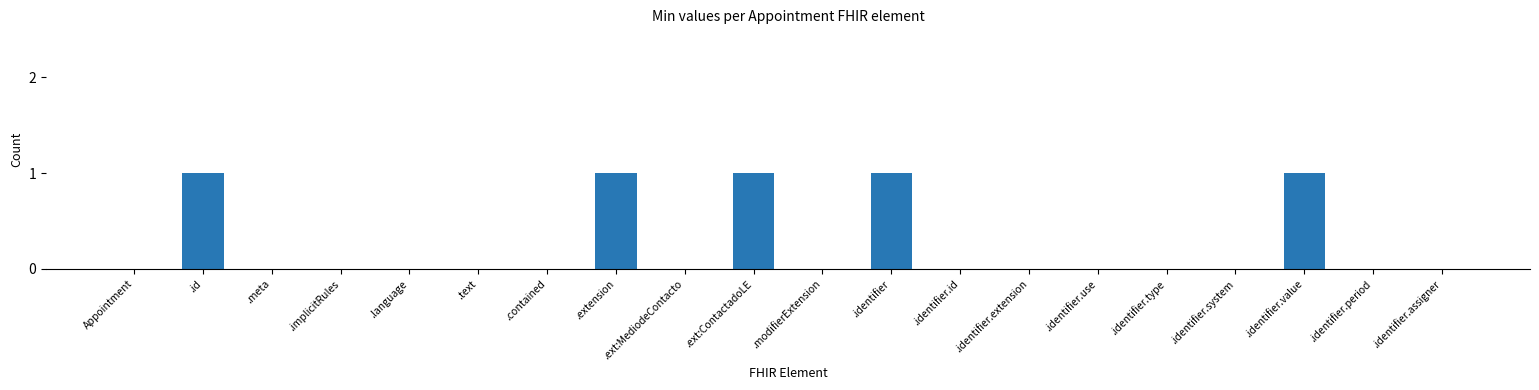

Between .identifier and .identifier.system, which is larger?

.identifier